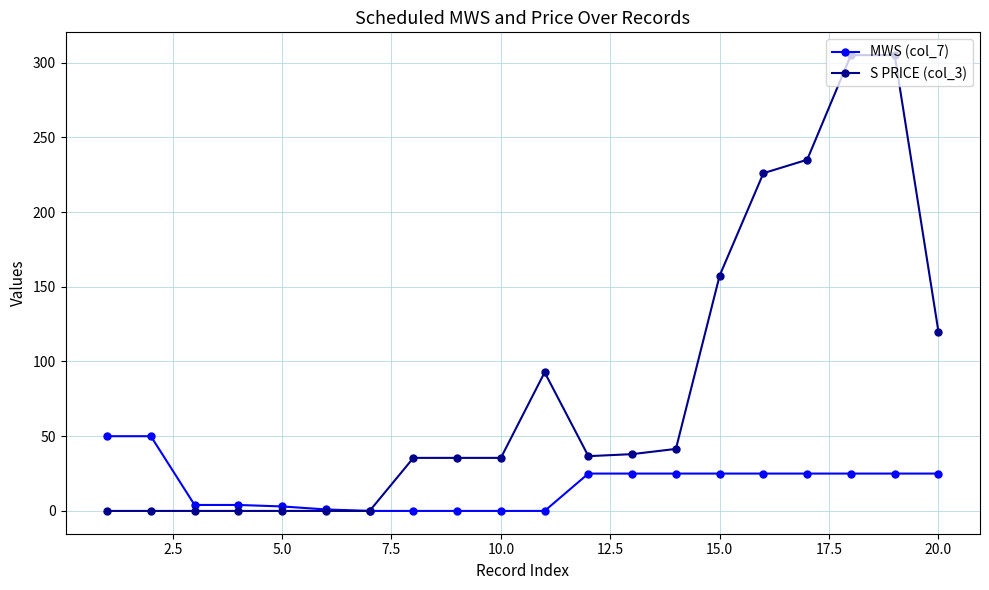

Rank the series by their maximum value, from lowest to highest.

MWS (col_7), S PRICE (col_3)